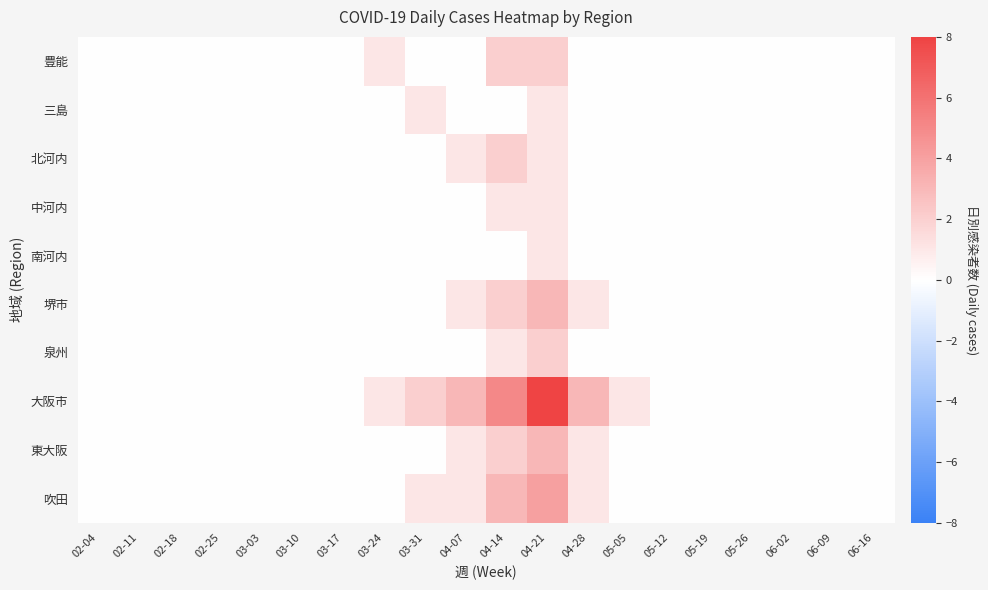

Which series has the largest total across all categories?

大阪市